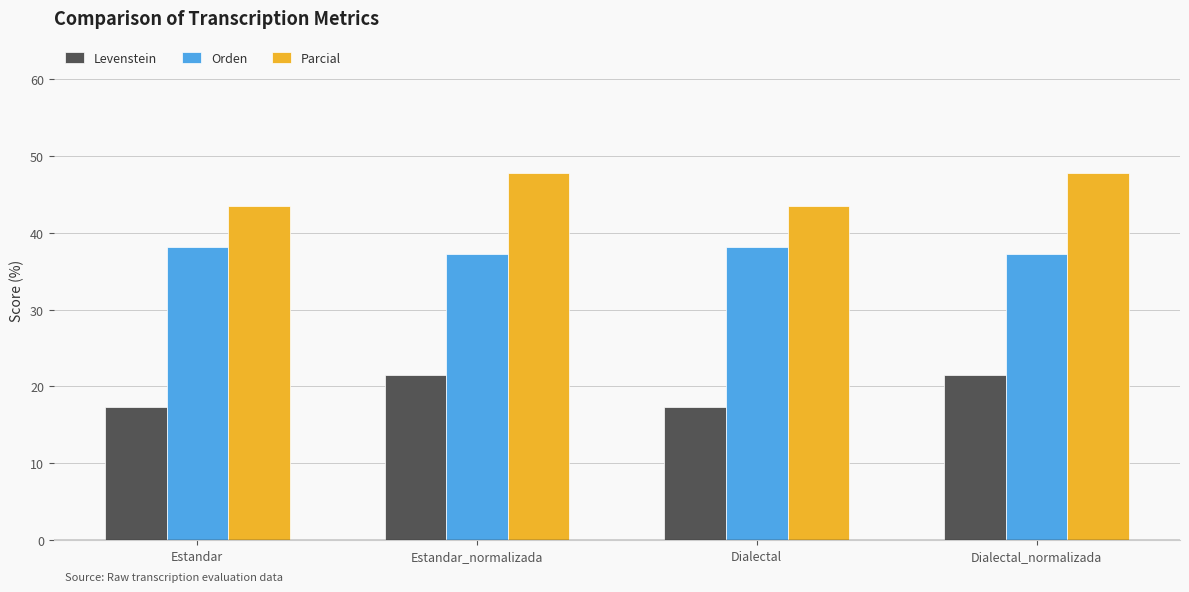

How many groups of bars are there?

4